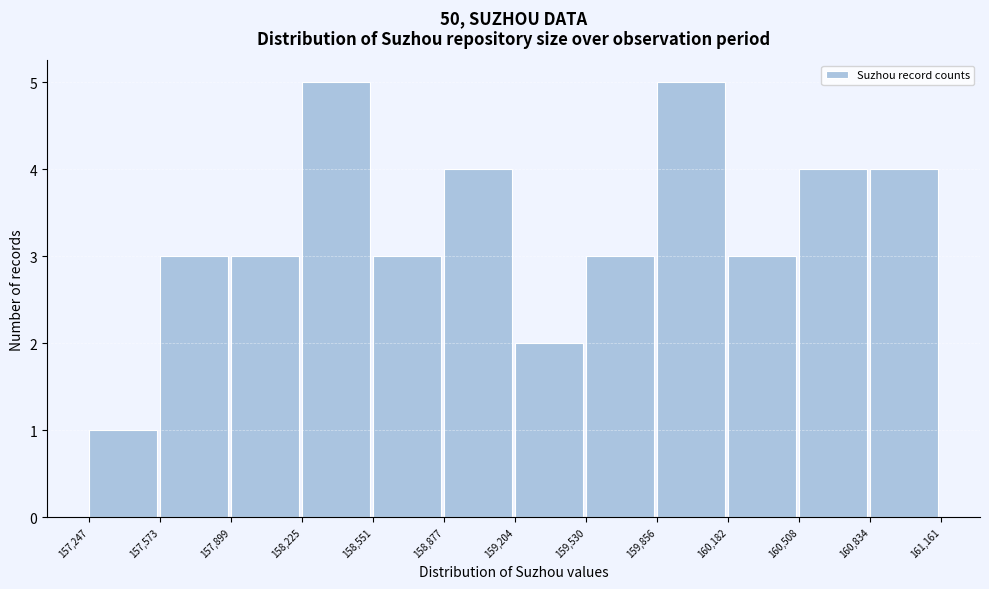

How tall is the bar that spans 160,182 to 160,508 on the x-axis? The values are not printed on the chart, so give them approximately, as read against the axis.

3